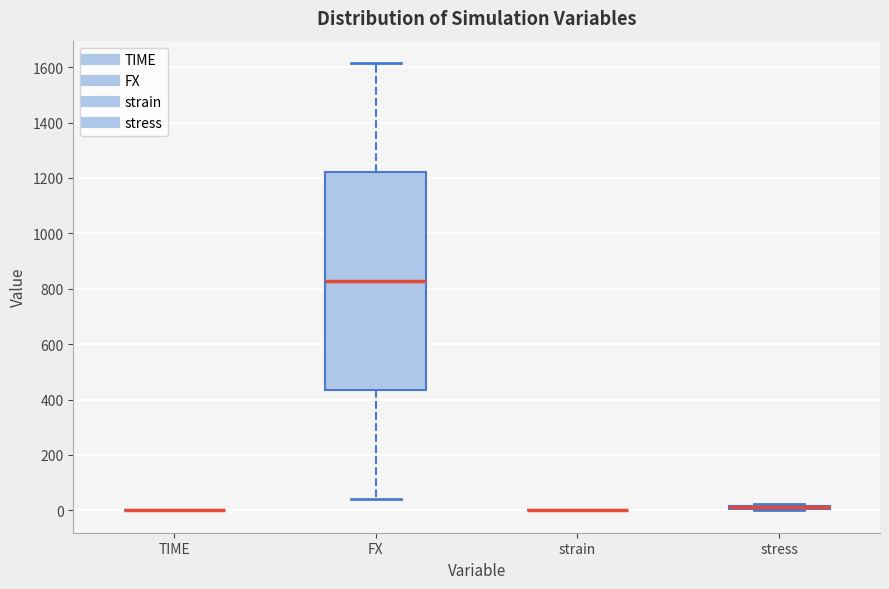

Where is the upper edge of the box for stress on the y-axis? The values are not printed on the chart, so give them approximately, as read against the axis.

20